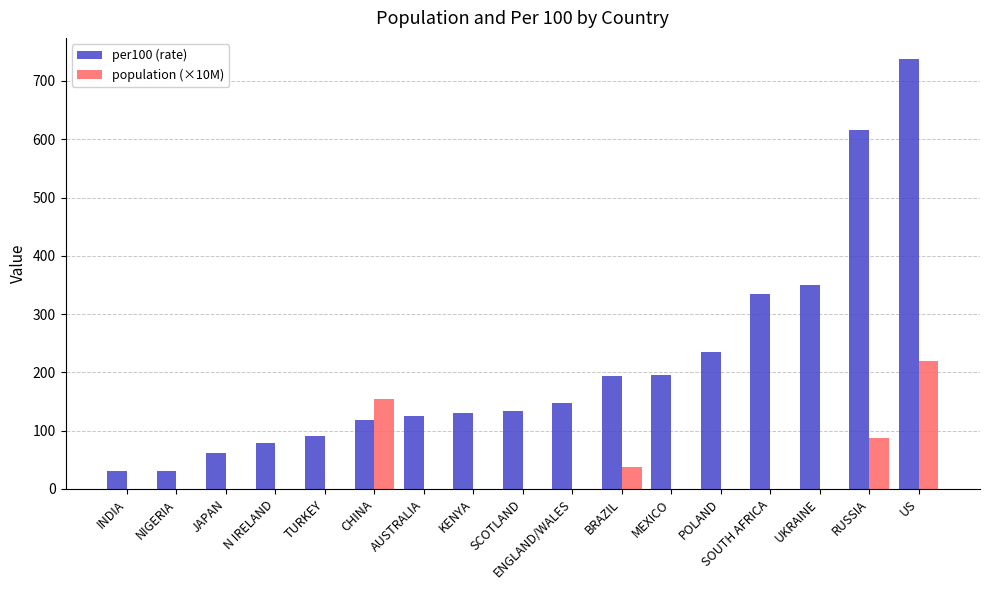

What is the maximum value shown in the chart?

737.0